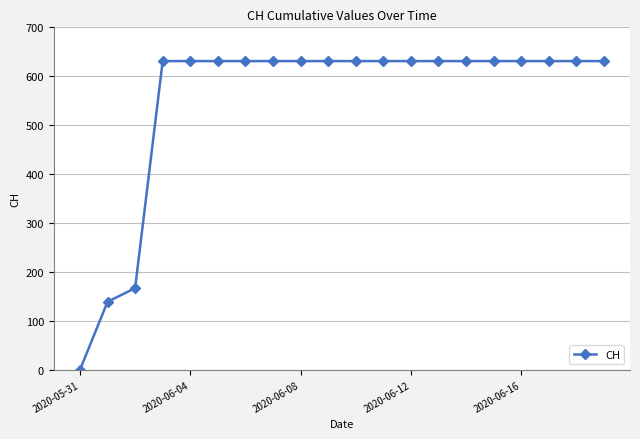

What is the average value?

552